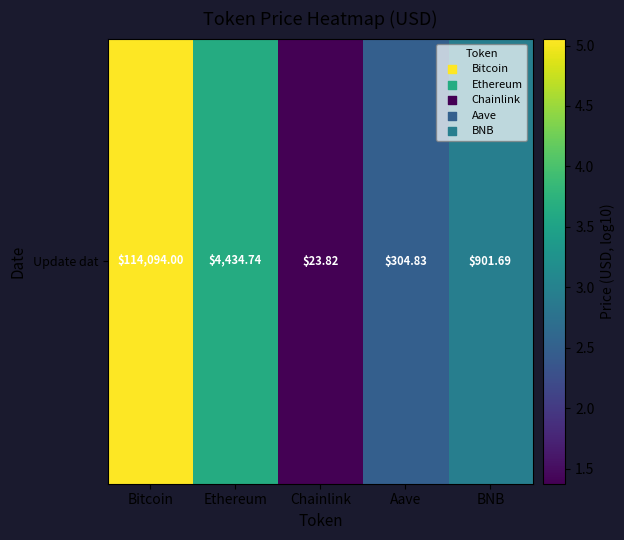

At which category does the chart reach its minimum across all series?

Chainlink